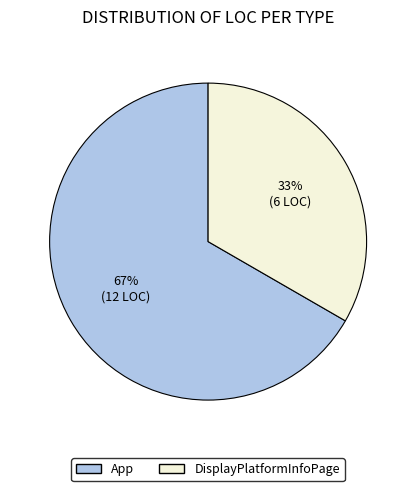

What percentage is the App slice, to the nearest percent?

67%